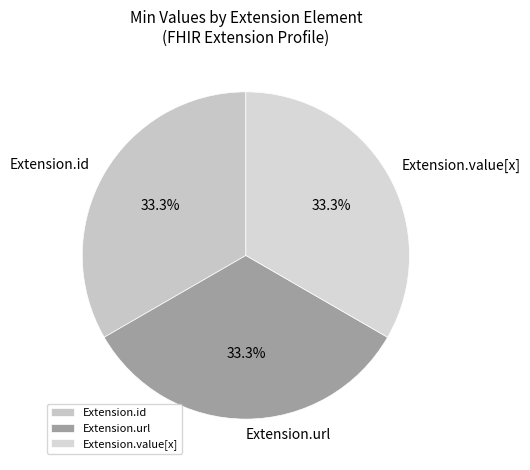

Approximately how many times larger is the value at Extension.value[x] compared to Extension.id?

1.0